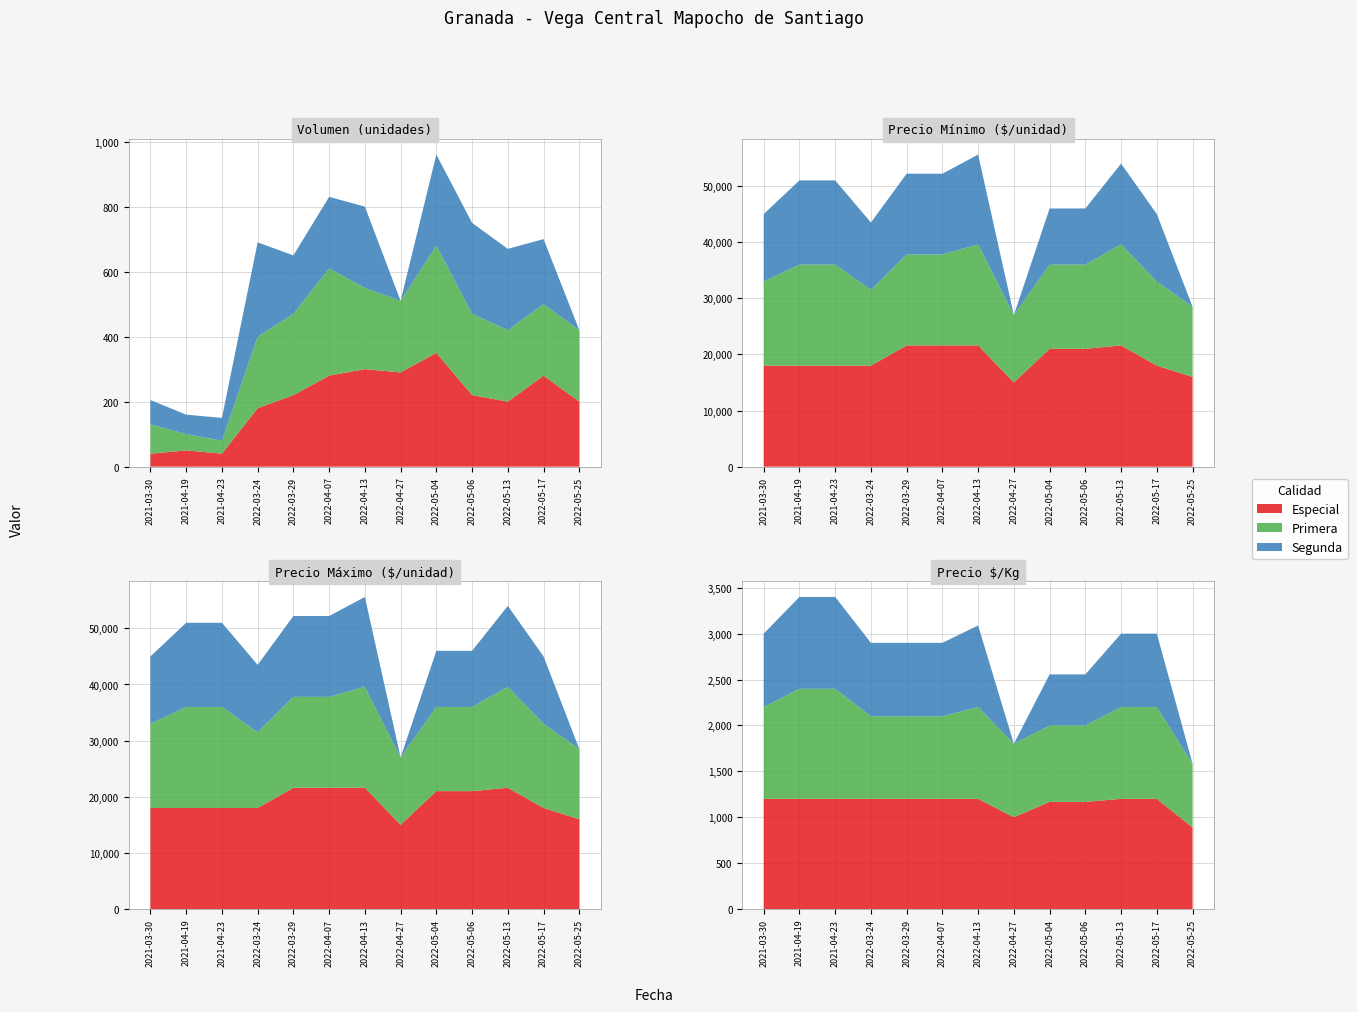

Reading right to left, list all the values displayed in this chart.

Especial: 2022-05-25=200	2022-05-17=280	2022-05-13=200	2022-05-06=220	2022-05-04=350	2022-04-27=290	2022-04-13=300	2022-04-07=280	2022-03-29=220	2022-03-24=180	2021-04-23=40	2021-04-19=50	2021-03-30=40
Primera: 2022-05-25=220	2022-05-17=220	2022-05-13=220	2022-05-06=250	2022-05-04=330	2022-04-27=220	2022-04-13=250	2022-04-07=330	2022-03-29=250	2022-03-24=220	2021-04-23=40	2021-04-19=50	2021-03-30=90
Segunda: 2022-05-25=0	2022-05-17=200	2022-05-13=250	2022-05-06=280	2022-05-04=280	2022-04-27=0	2022-04-13=250	2022-04-07=220	2022-03-29=180	2022-03-24=290	2021-04-23=70	2021-04-19=60	2021-03-30=75